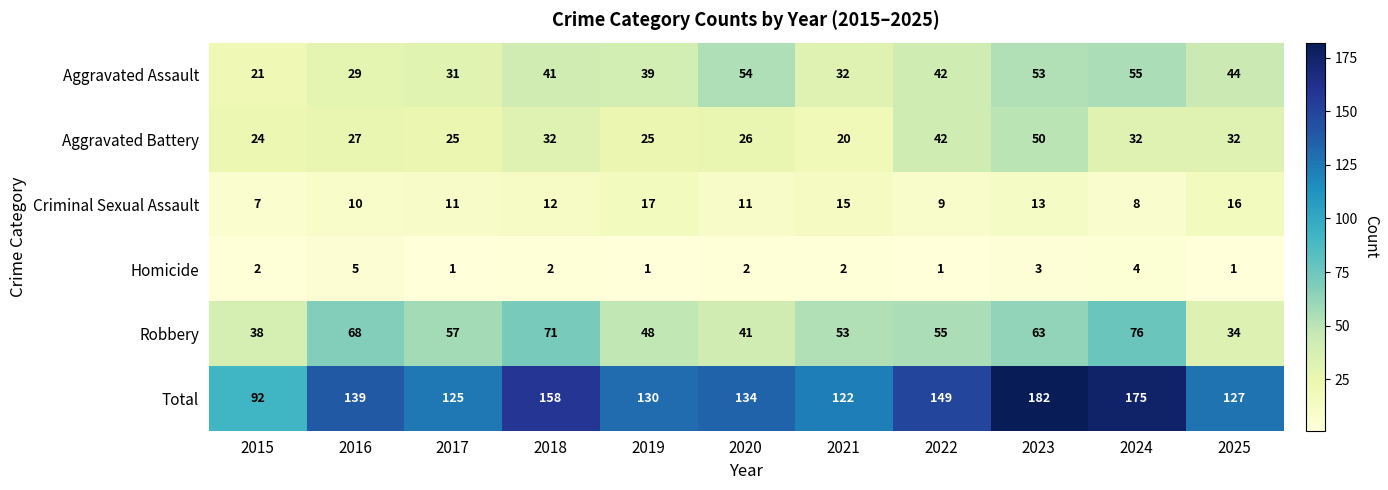

What is the minimum value shown in the chart?

1